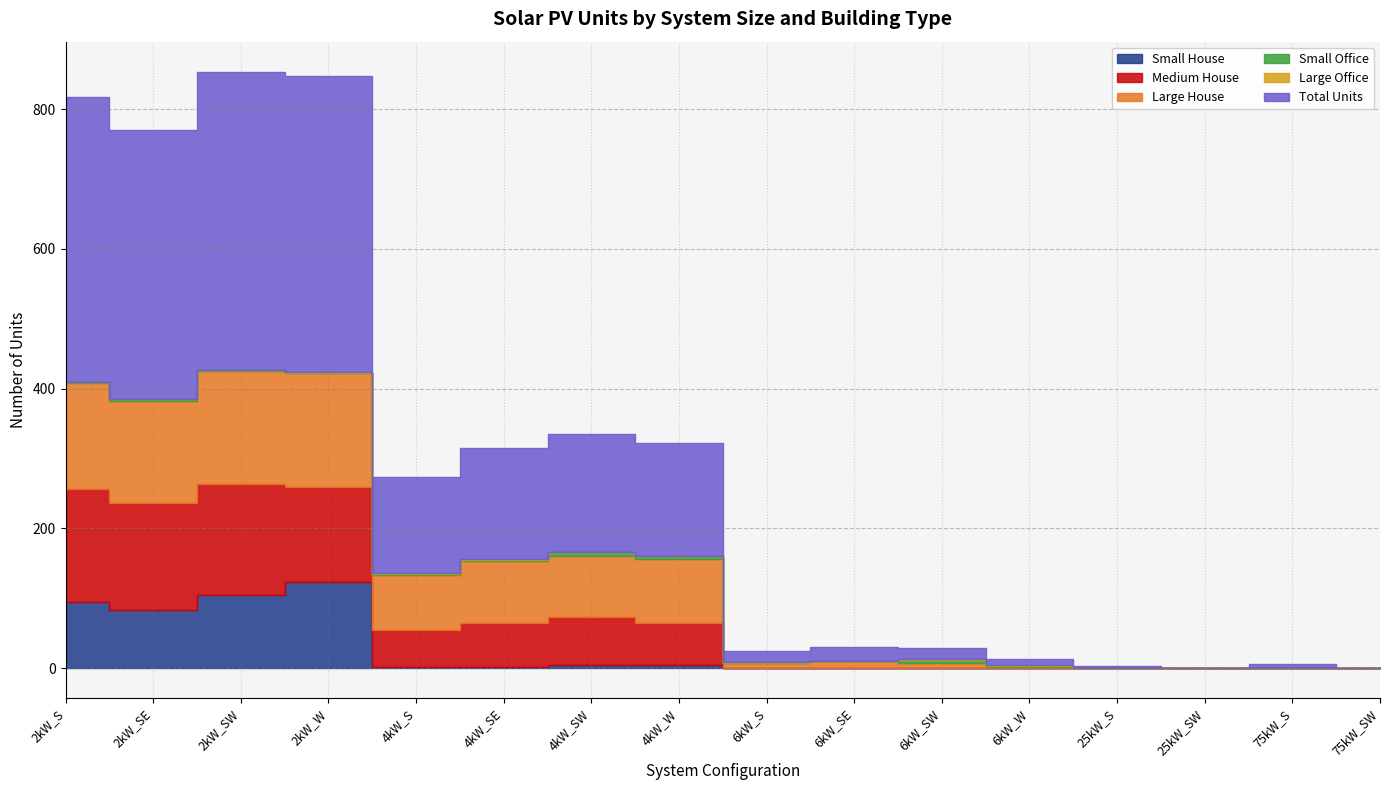

True or false: Total Units has a value of 189 at 4kW_S.

False